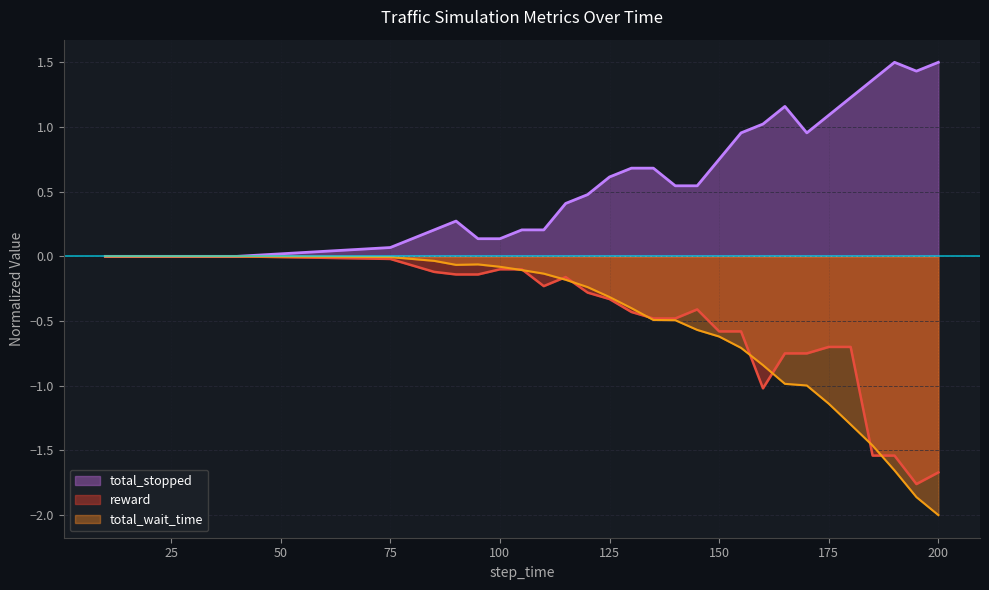

Which series ends up on top after the final intersection of reward and total_wait_time?

reward